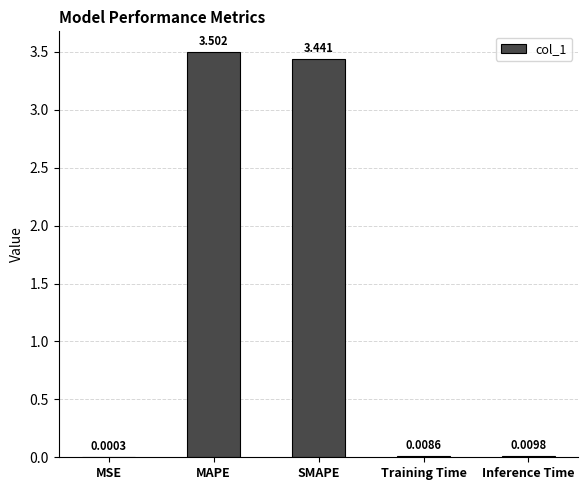

How many data points does each series have?

5